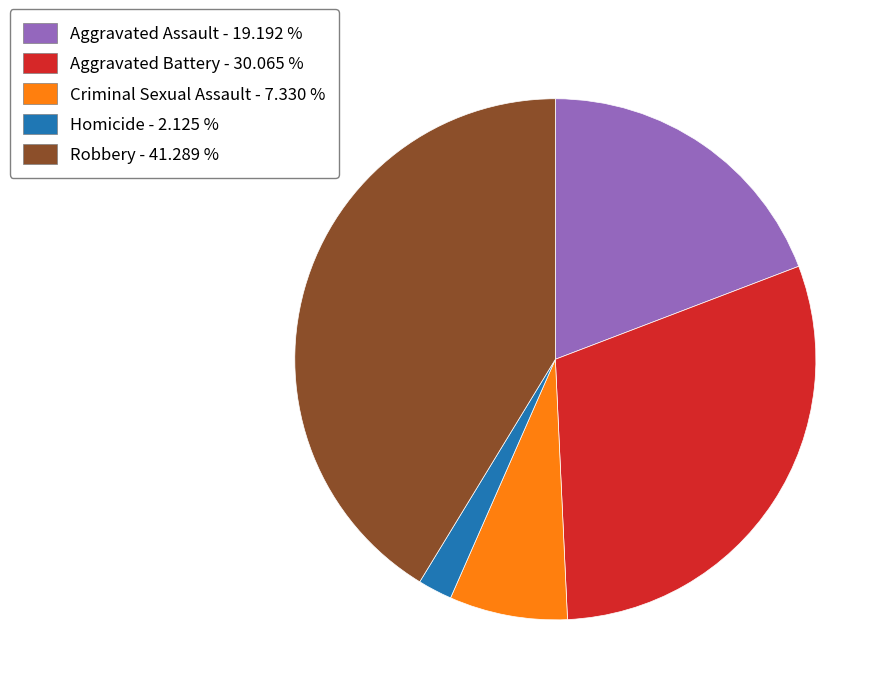

The Homicide slice represents 2% of the pie. True or false?

True